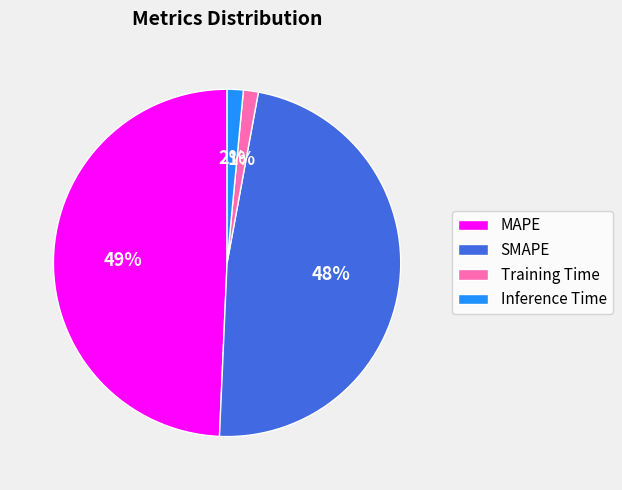

Which slice is the largest?

MAPE